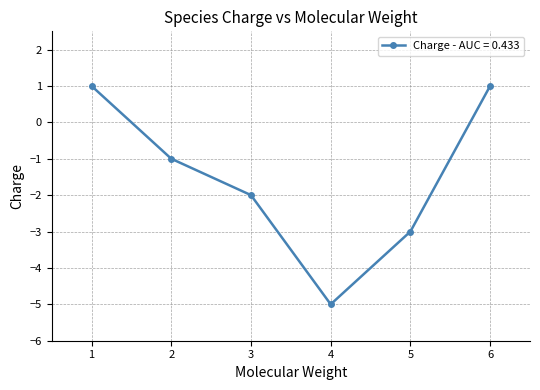

What is the sum of all values?

-9